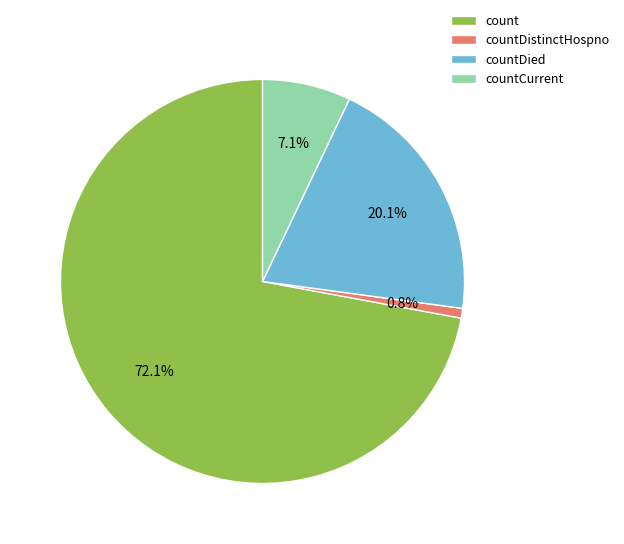

Rank the categories by value from lowest to highest.

countDistinctHospno, countCurrent, countDied, count